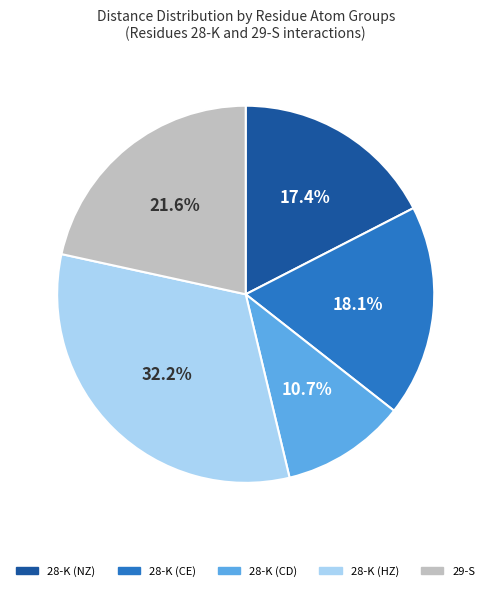

Does any single category account for the majority?

No